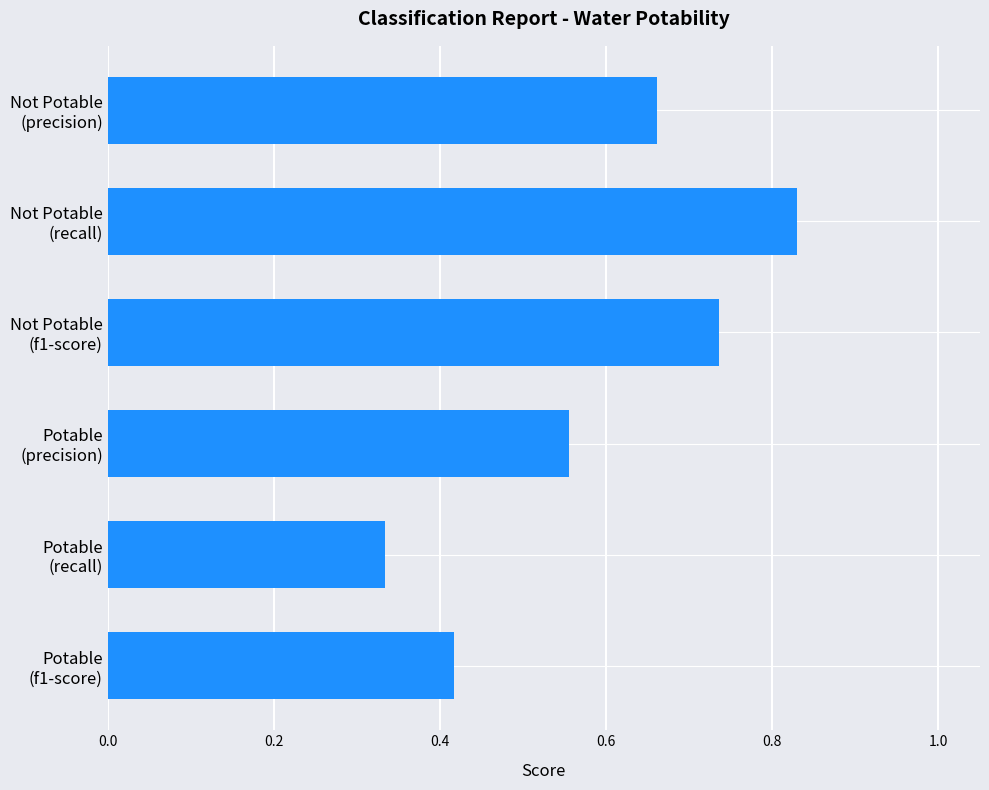

List the labels in order of value, smallest first.

Potable
(recall), Potable
(f1-score), Potable
(precision), Not Potable
(precision), Not Potable
(f1-score), Not Potable
(recall)